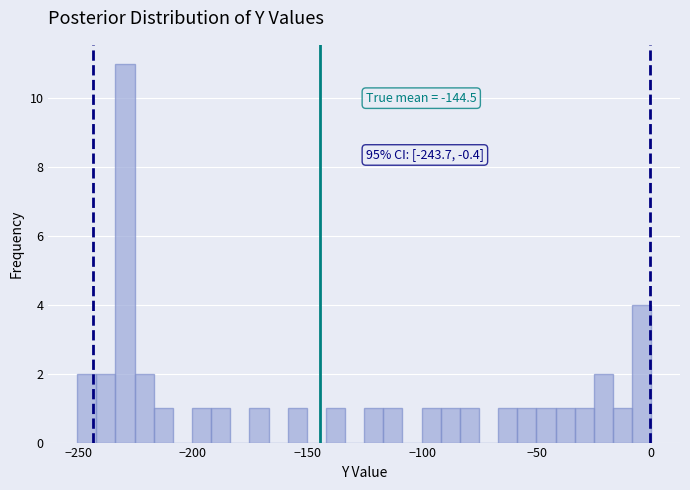

Read against the x-axis, roughly where is the centre of the tallest bar?

-230